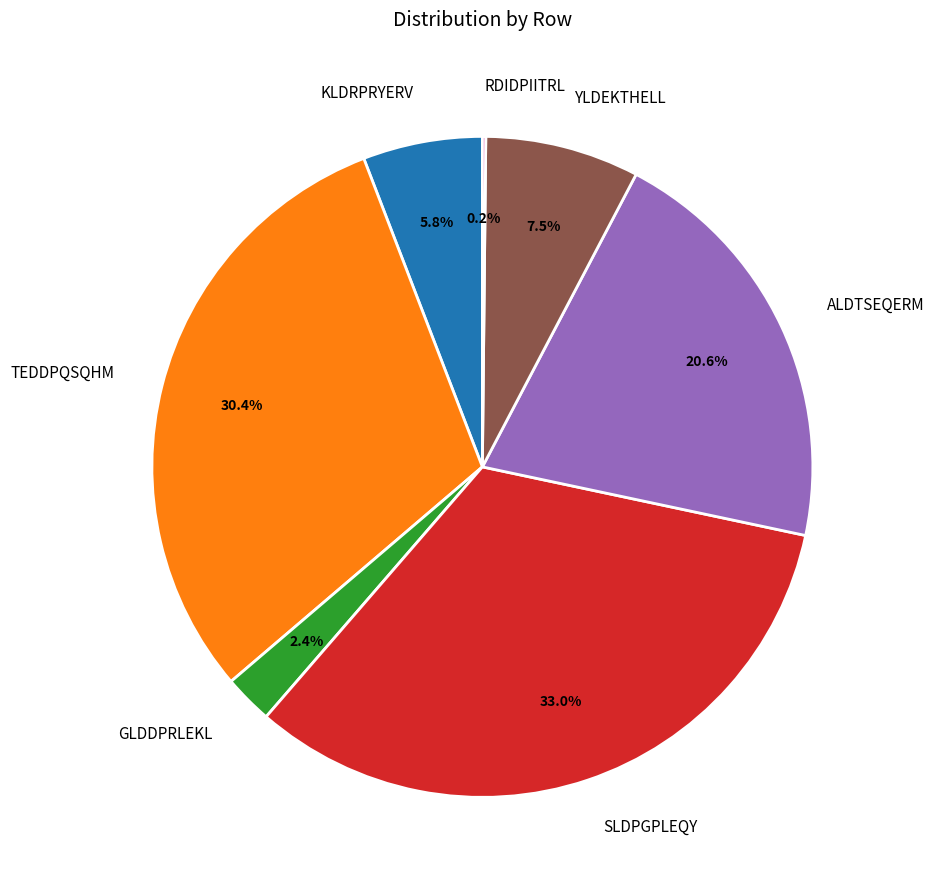

To the nearest percent, what is the combined percentage of ALDTSEQERM and SLDPGPLEQY?

54%